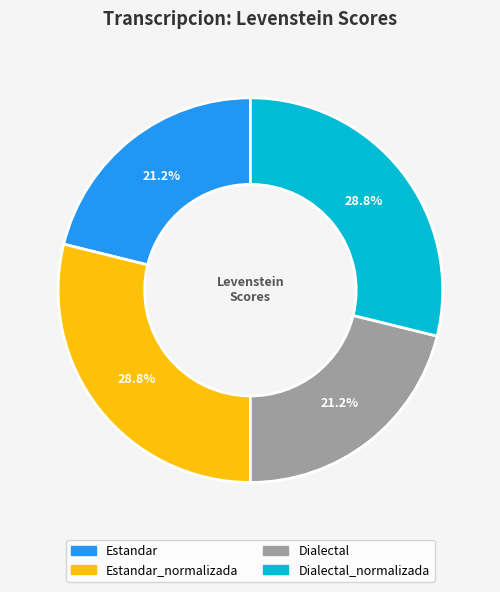

Is there any slice that represents more than half of the pie?

No